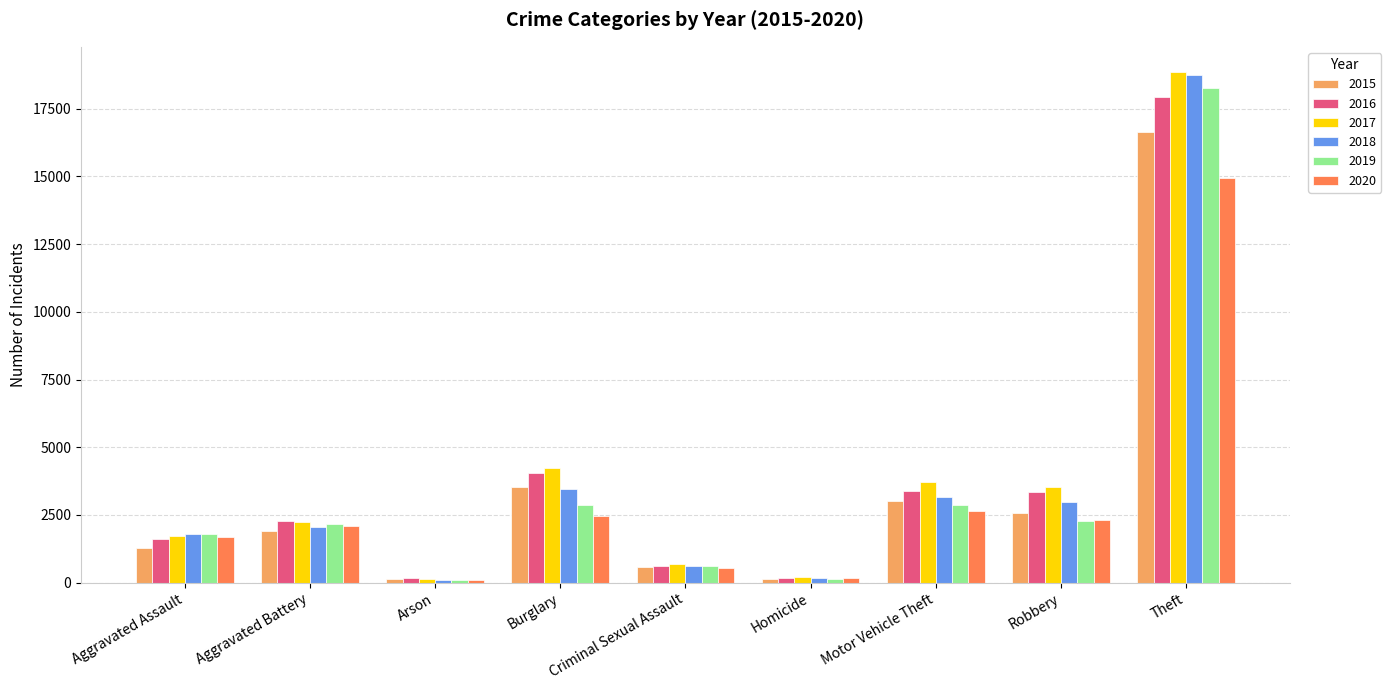

At how many categories does at least one series exceed 8671?

1